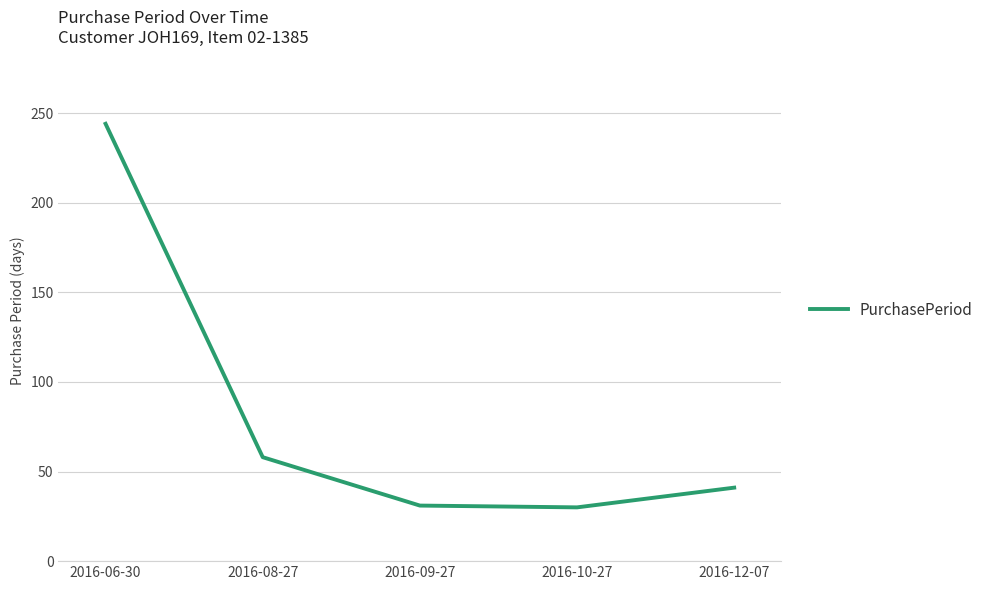

The chart shows a value of 41 at 2016-12-07. True or false?

True